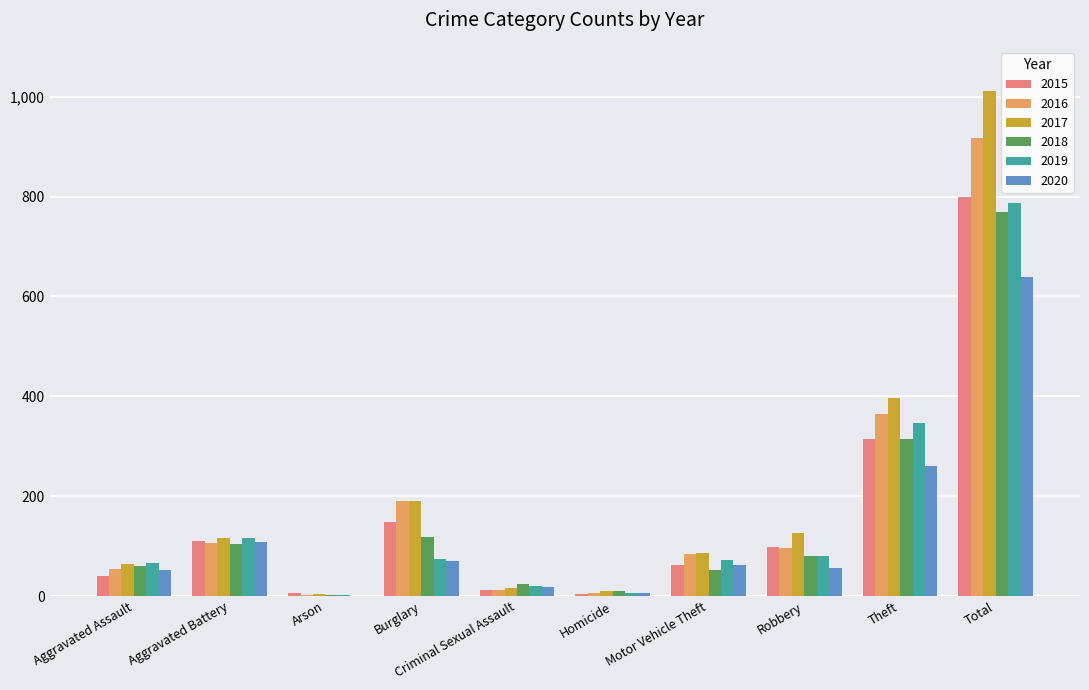

Is the value of 2015 at Robbery greater than the value of 2016 at Arson?

Yes